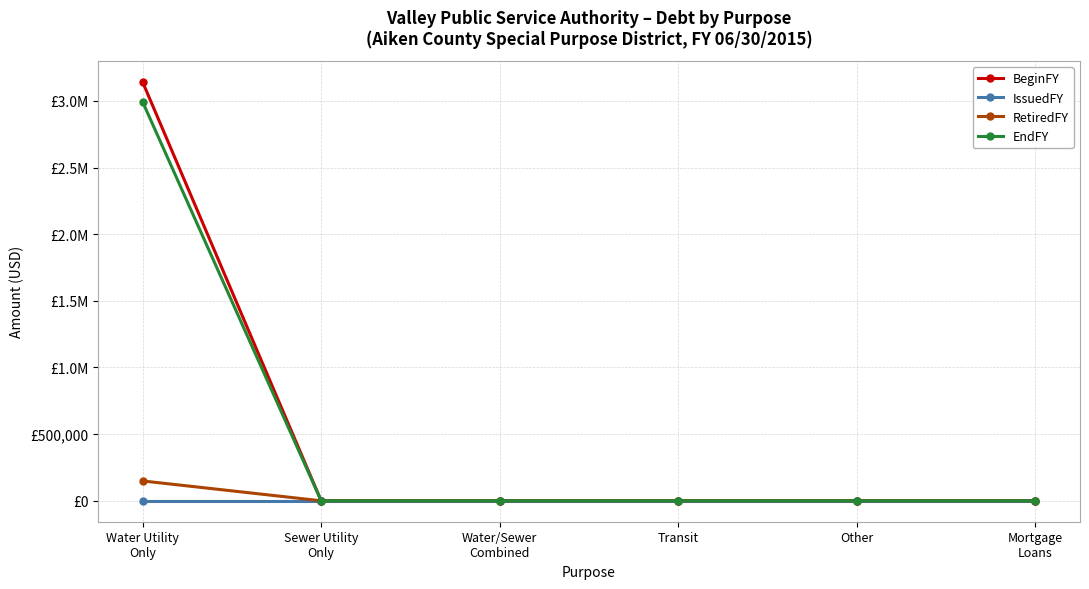

What is the difference between the highest and lowest values at Water Utility
Only?

3141726